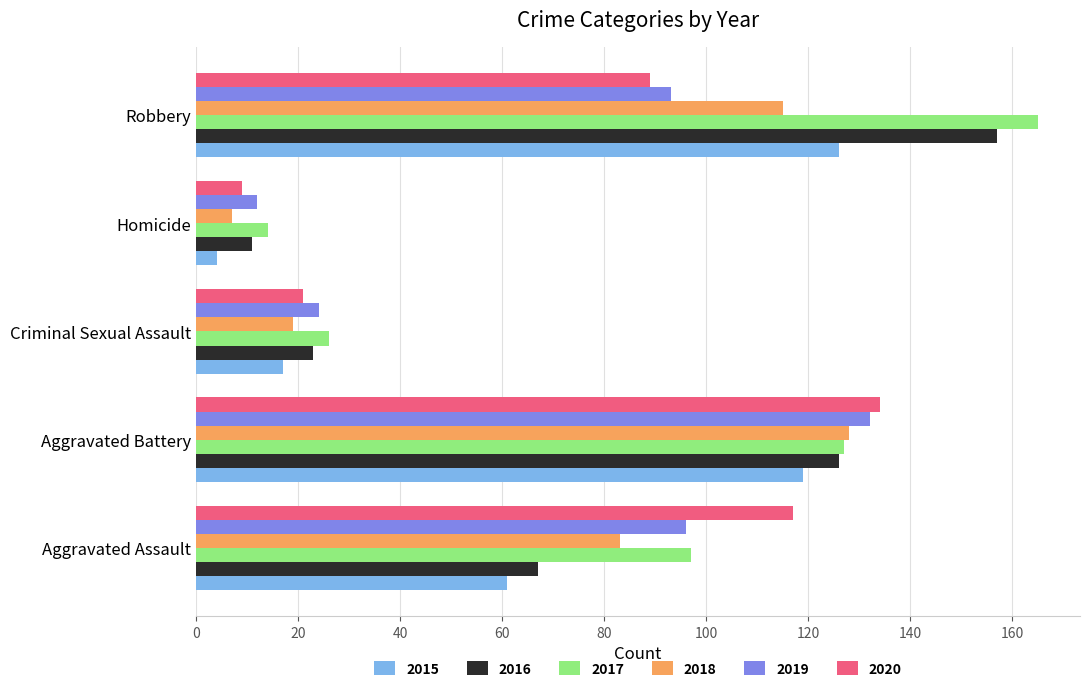

What is the greatest value displayed?

165